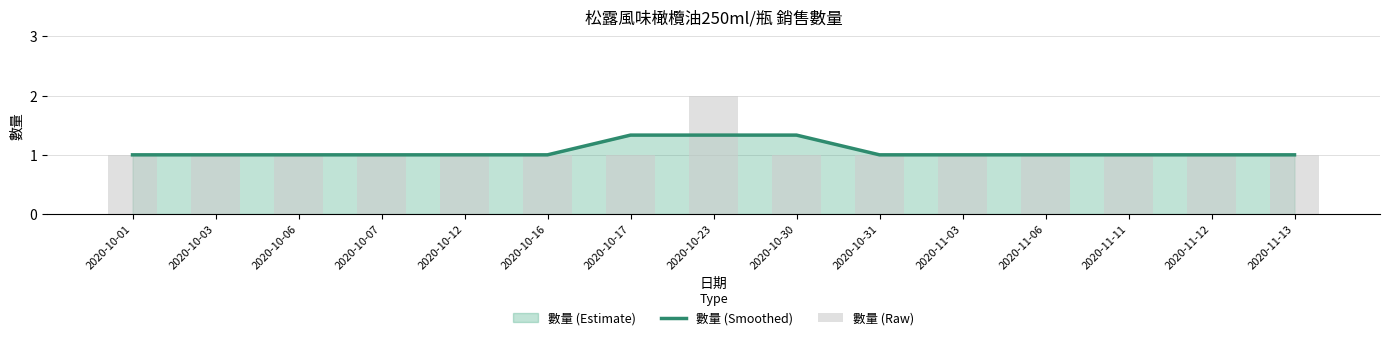

What is the value of the 數量 (Raw) bar at the 4th from the left?

1.0